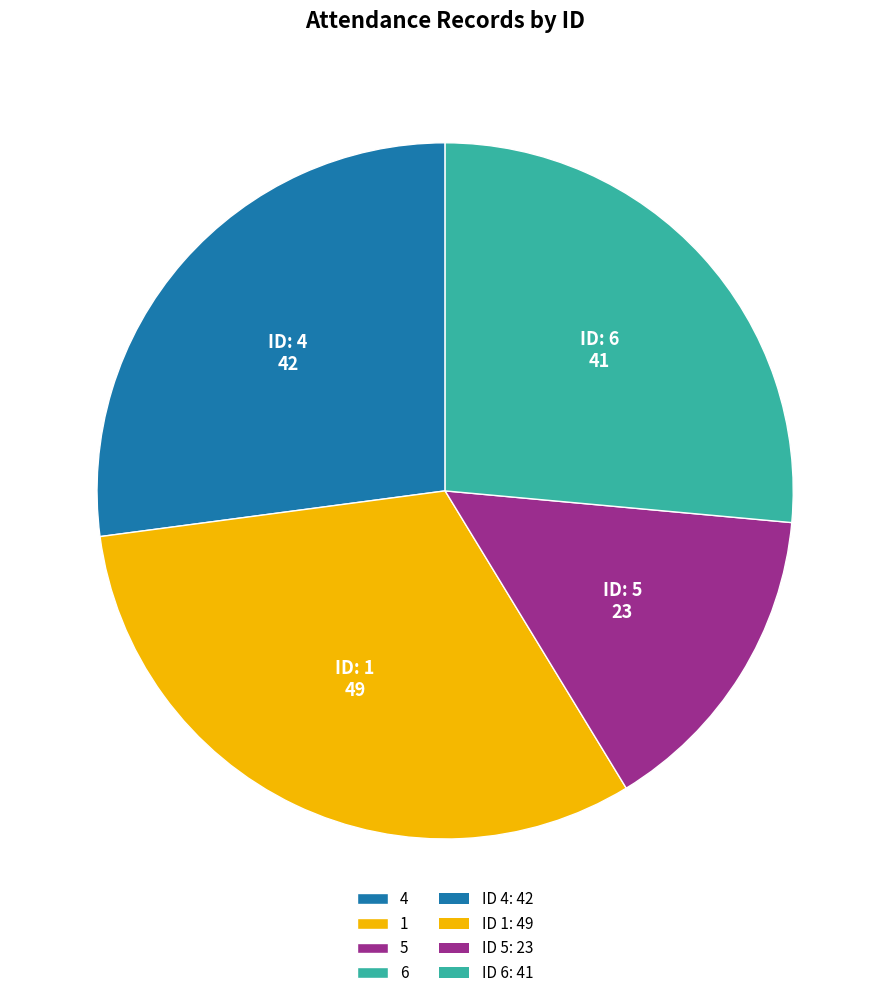

Is there a majority slice in this chart?

No